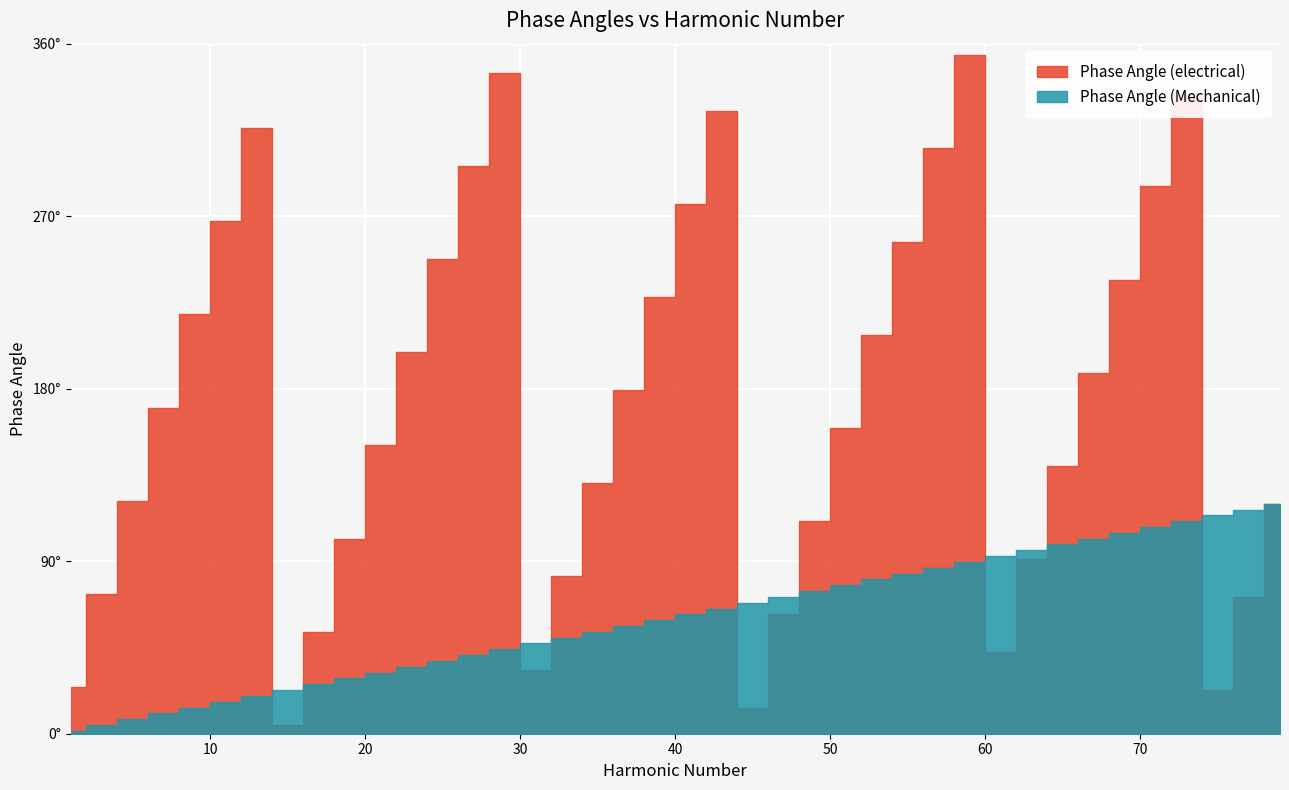

Between 1 and 51, which is larger?

51